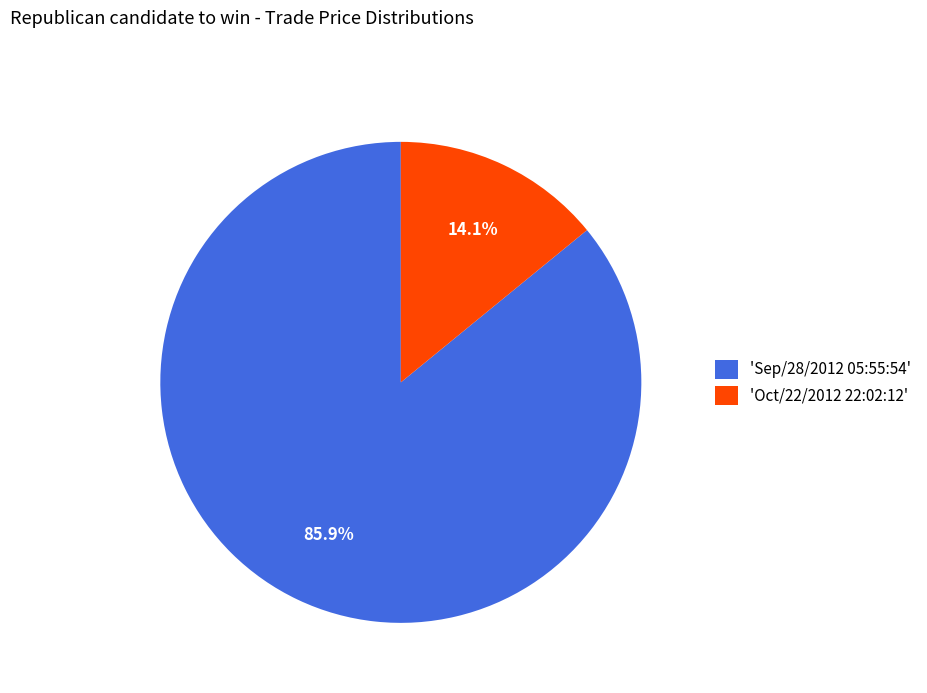

Rank the categories by value from lowest to highest.

'Oct/22/2012 22:02:12', 'Sep/28/2012 05:55:54'